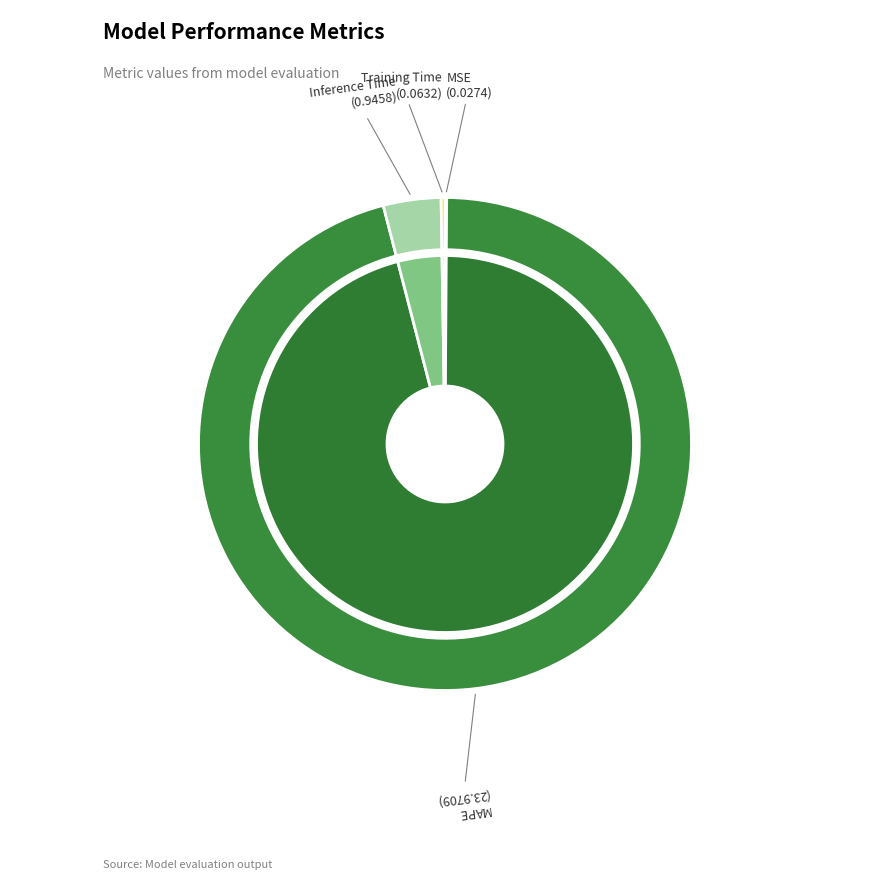

Which slice is the smallest?

MSE